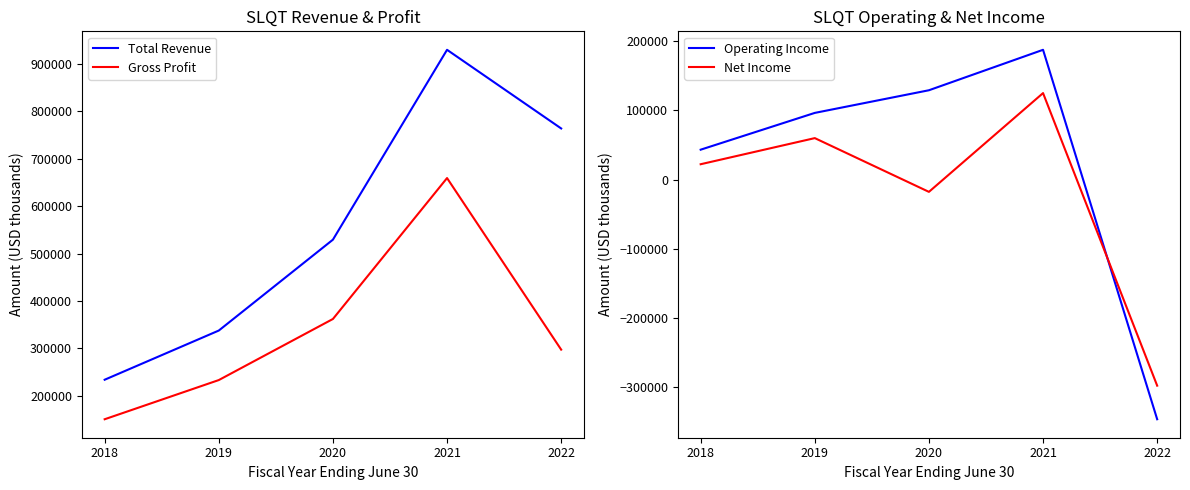

Between which two adjacent categories do Net Income and Operating Income first intersect?

2021 and 2022